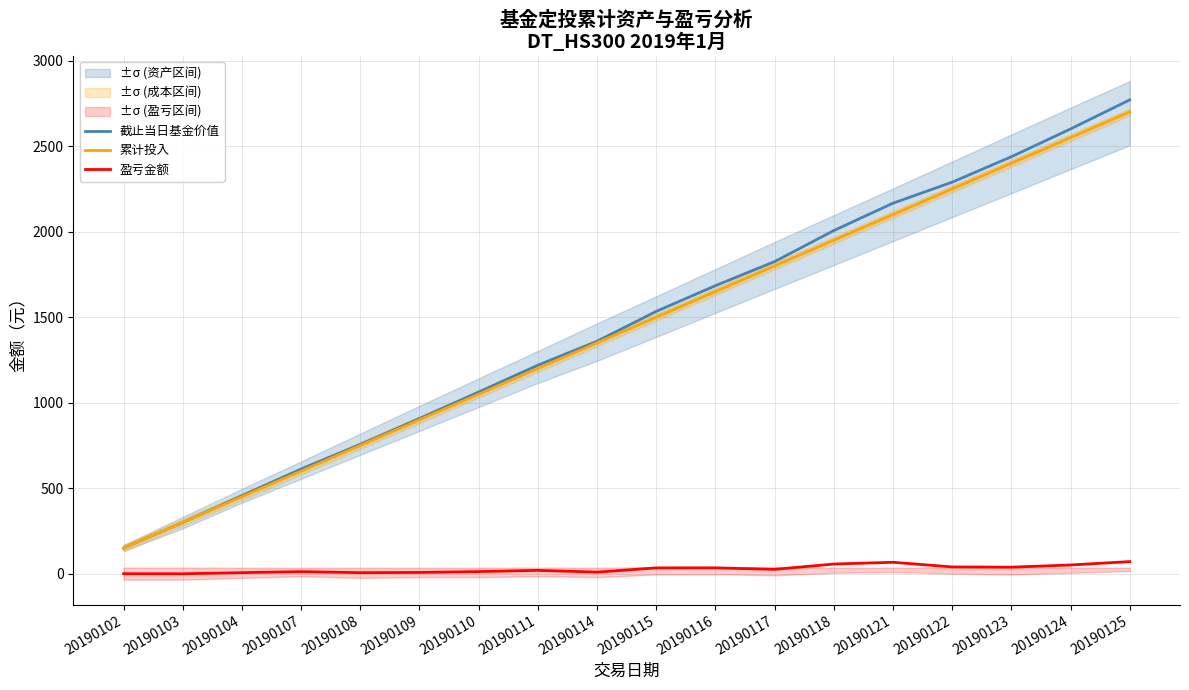

Which category has the lowest value in the 累计投入 series?

20190102